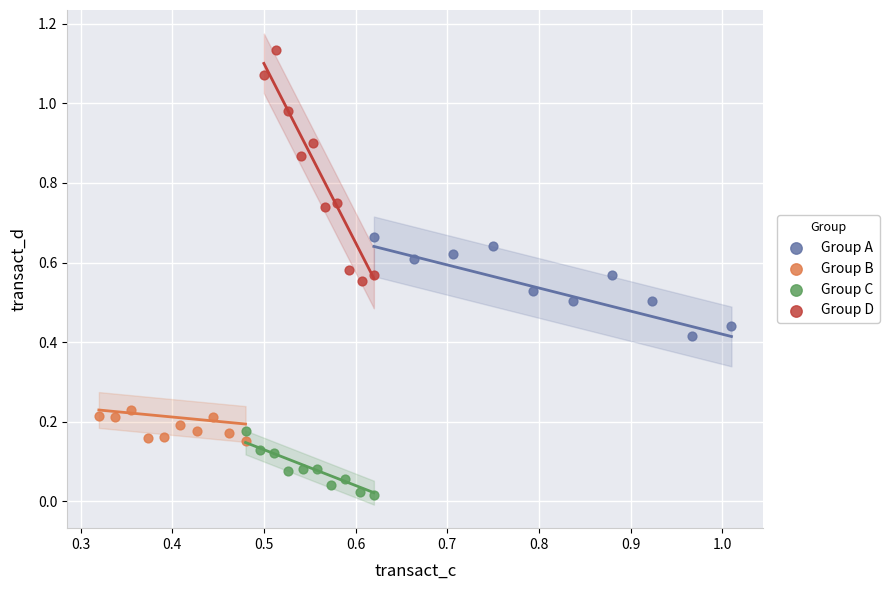

Which series reaches the minimum Y coordinate?

Group C